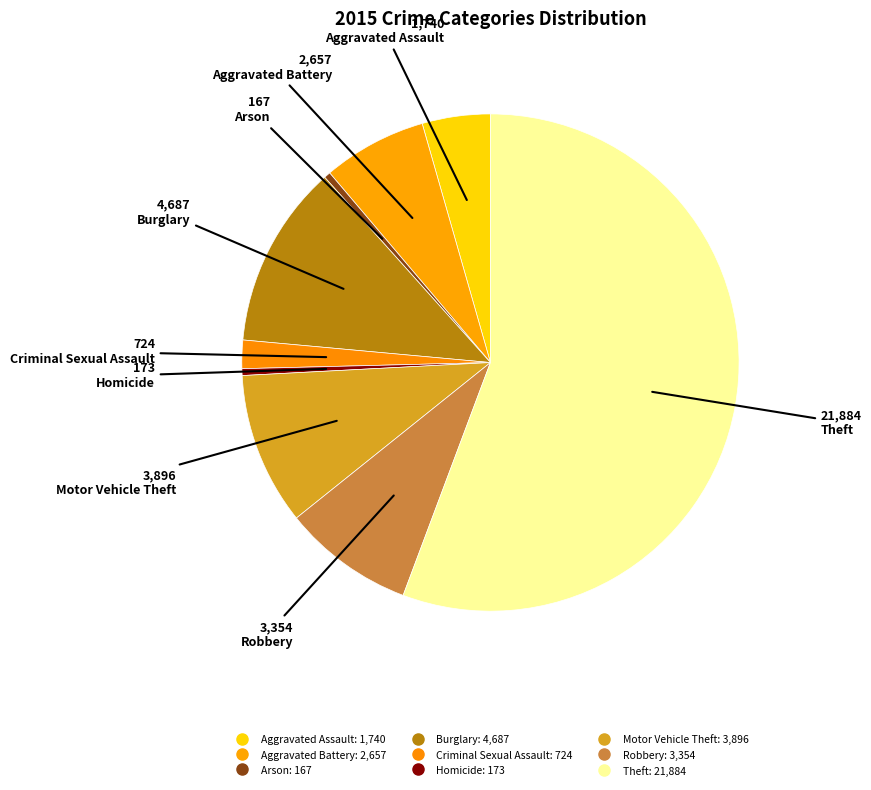

How many slices are in this pie chart?

9